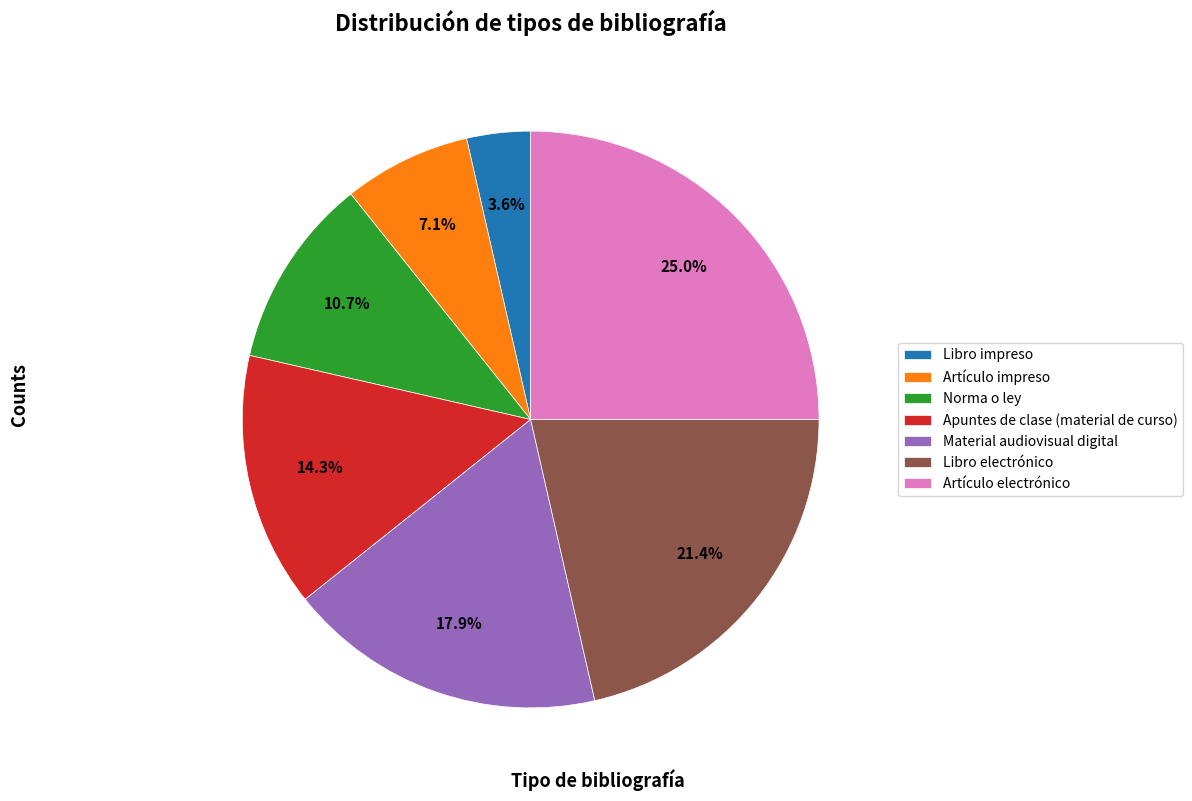

True or false: Material audiovisual digital accounts for 18% of the total.

True